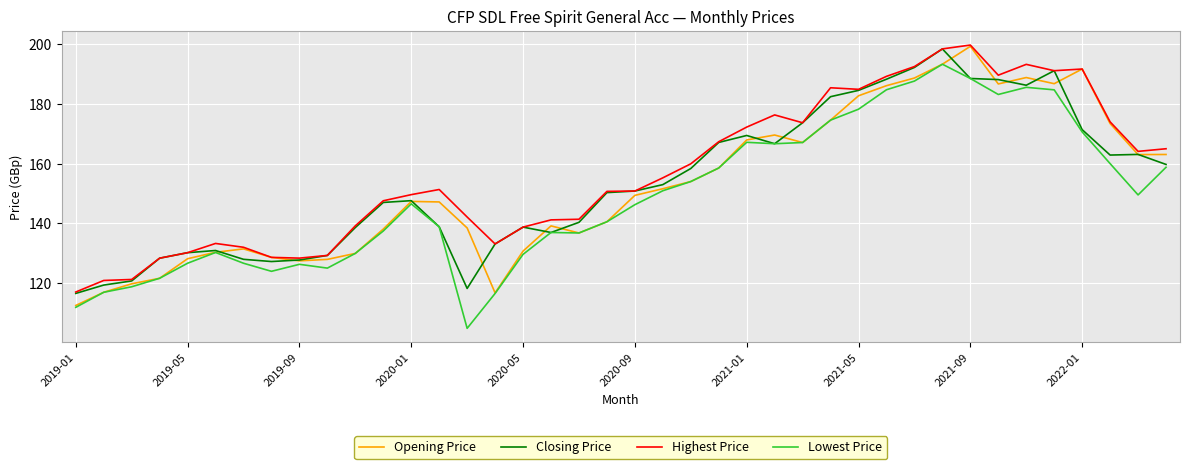

Which series has the largest total across all categories?

Highest Price